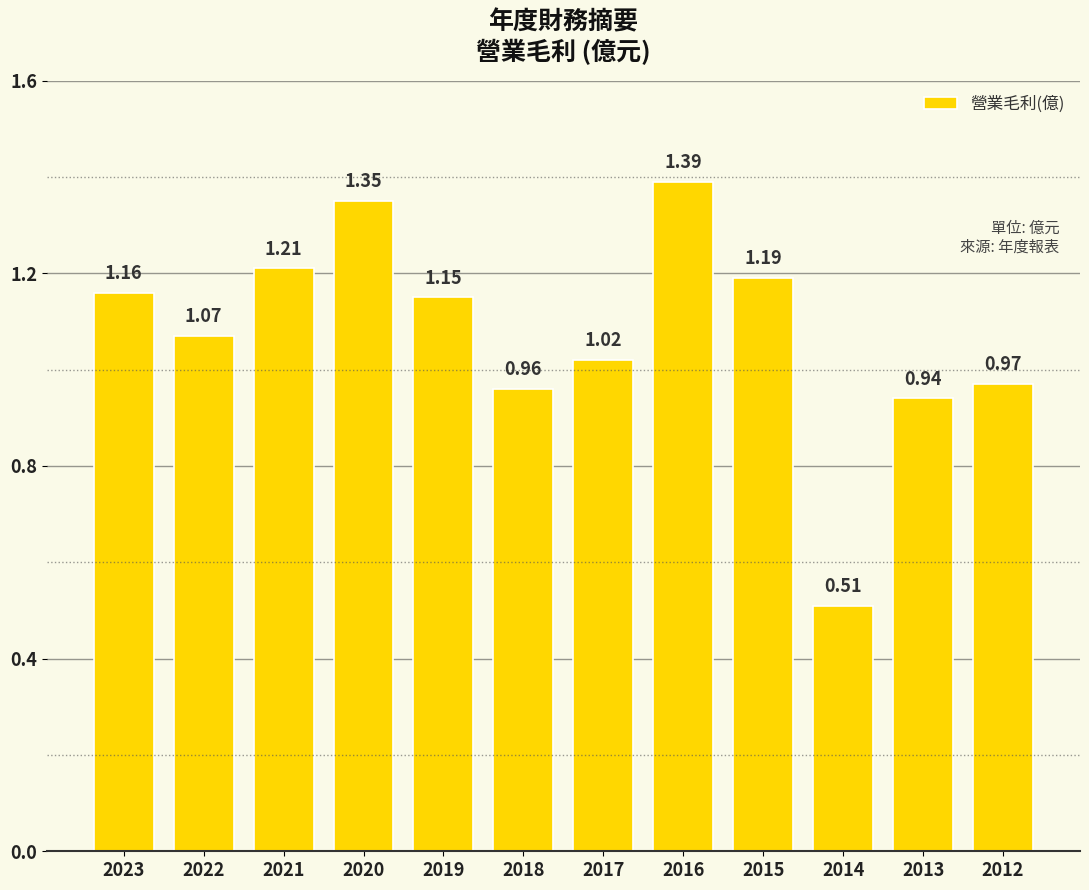

What is the change in value from 2014 to 2012?

+0.5